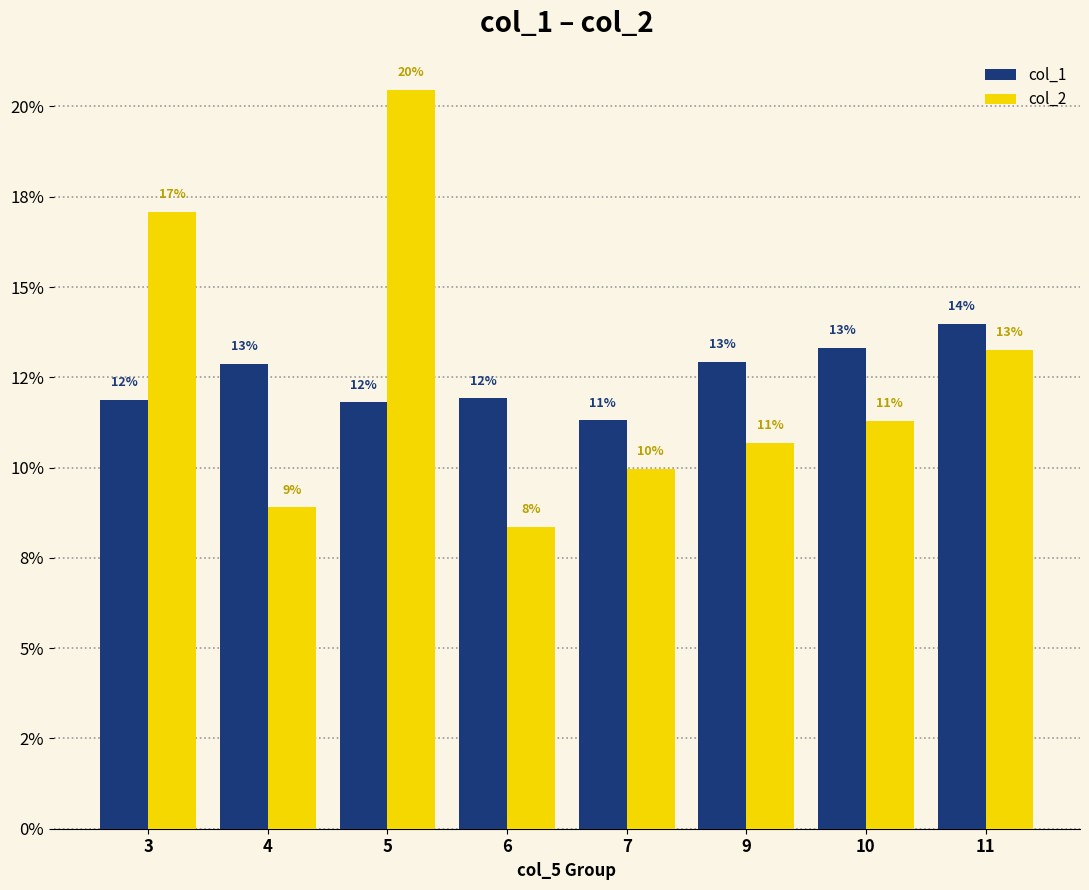

What are all the series names shown in the legend?

col_1, col_2